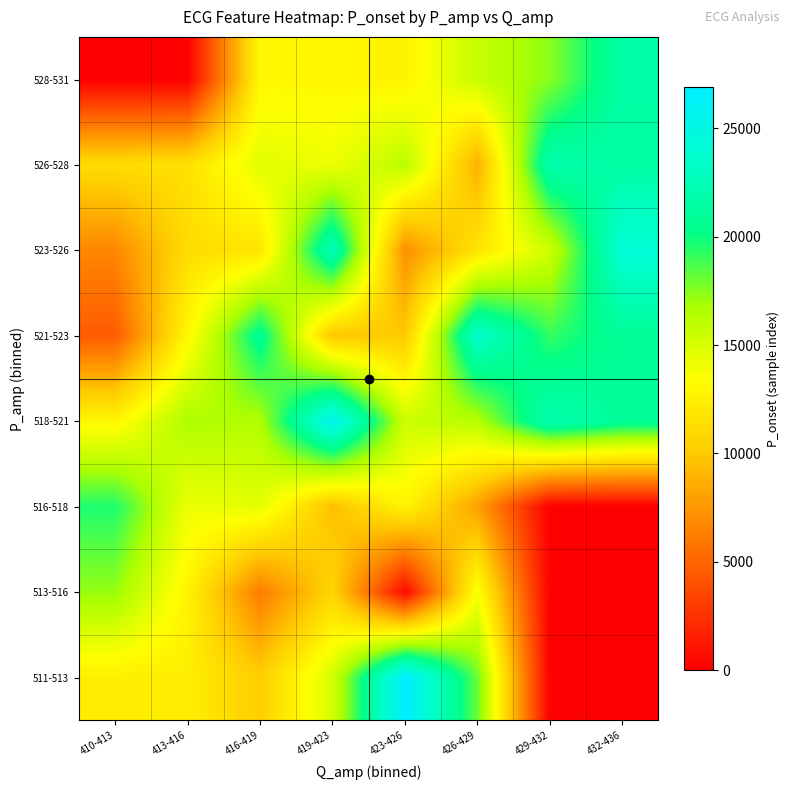

At which category is the sum across all series the highest?

419-423